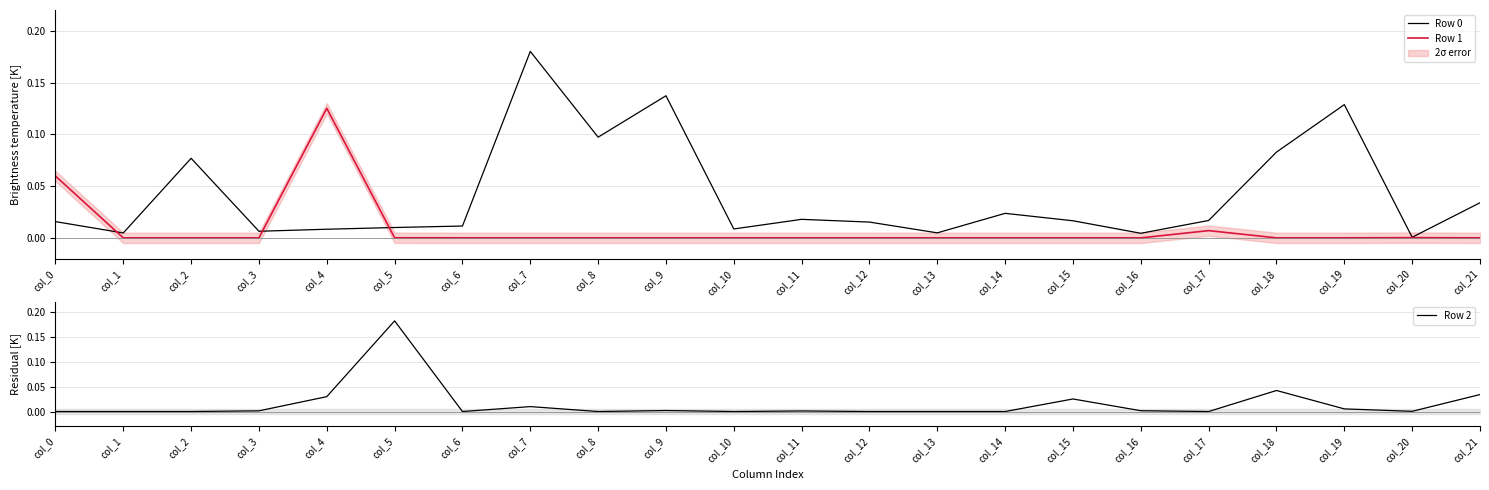

How many intersections are there between Row 1 and Row 2?

4